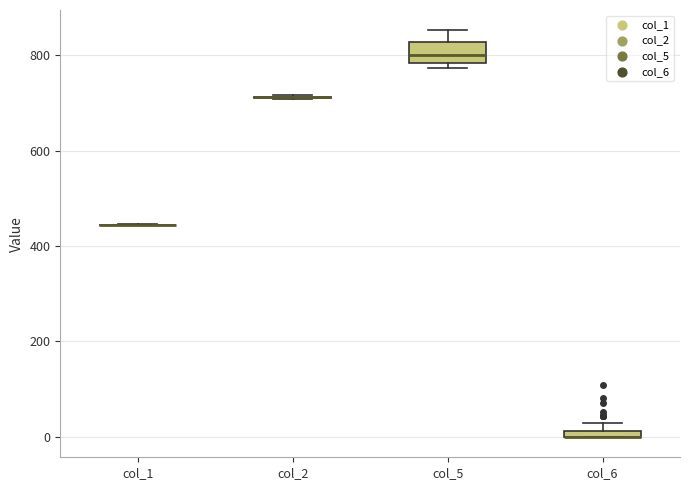

Comparing the boxes themselves (not the whiskers), which one is the tallest?

col_5